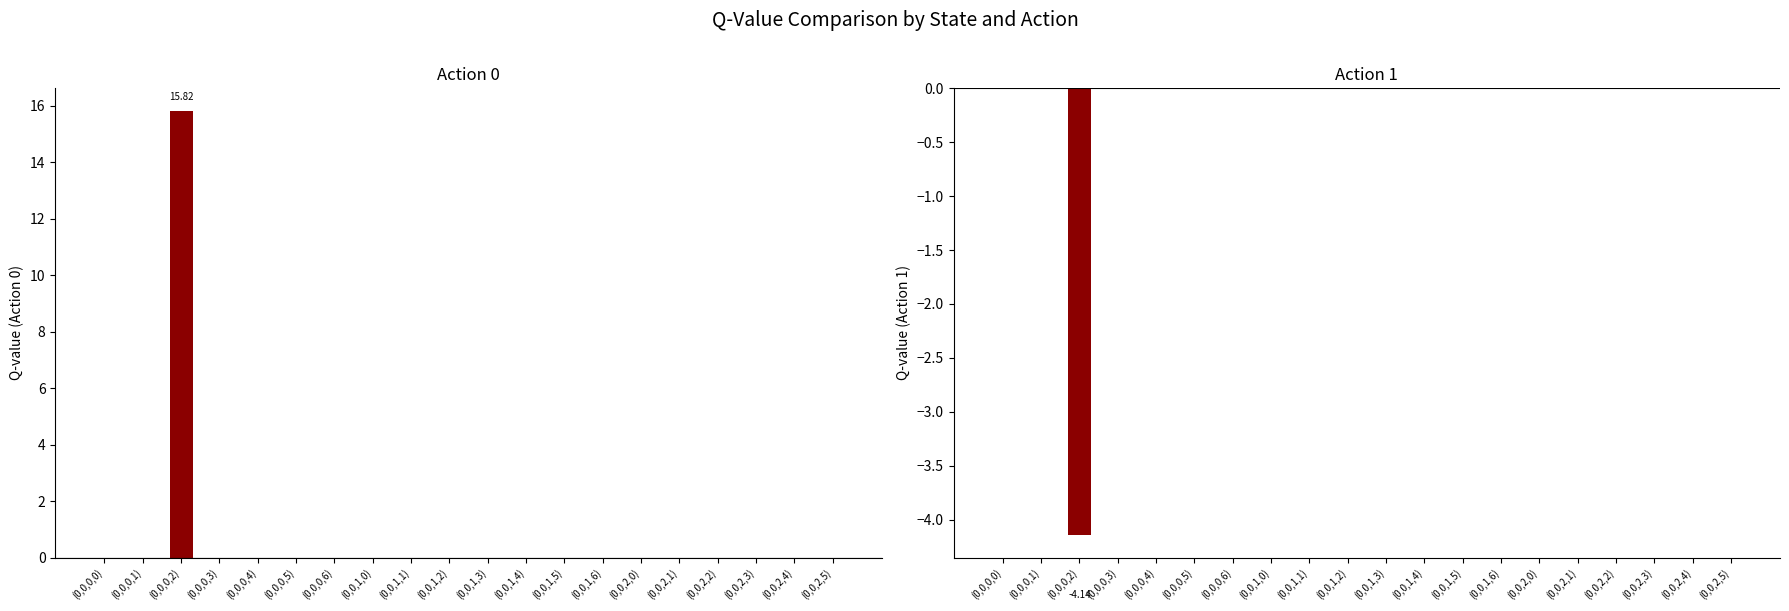

Which series has the widest spread of values?

Action 0